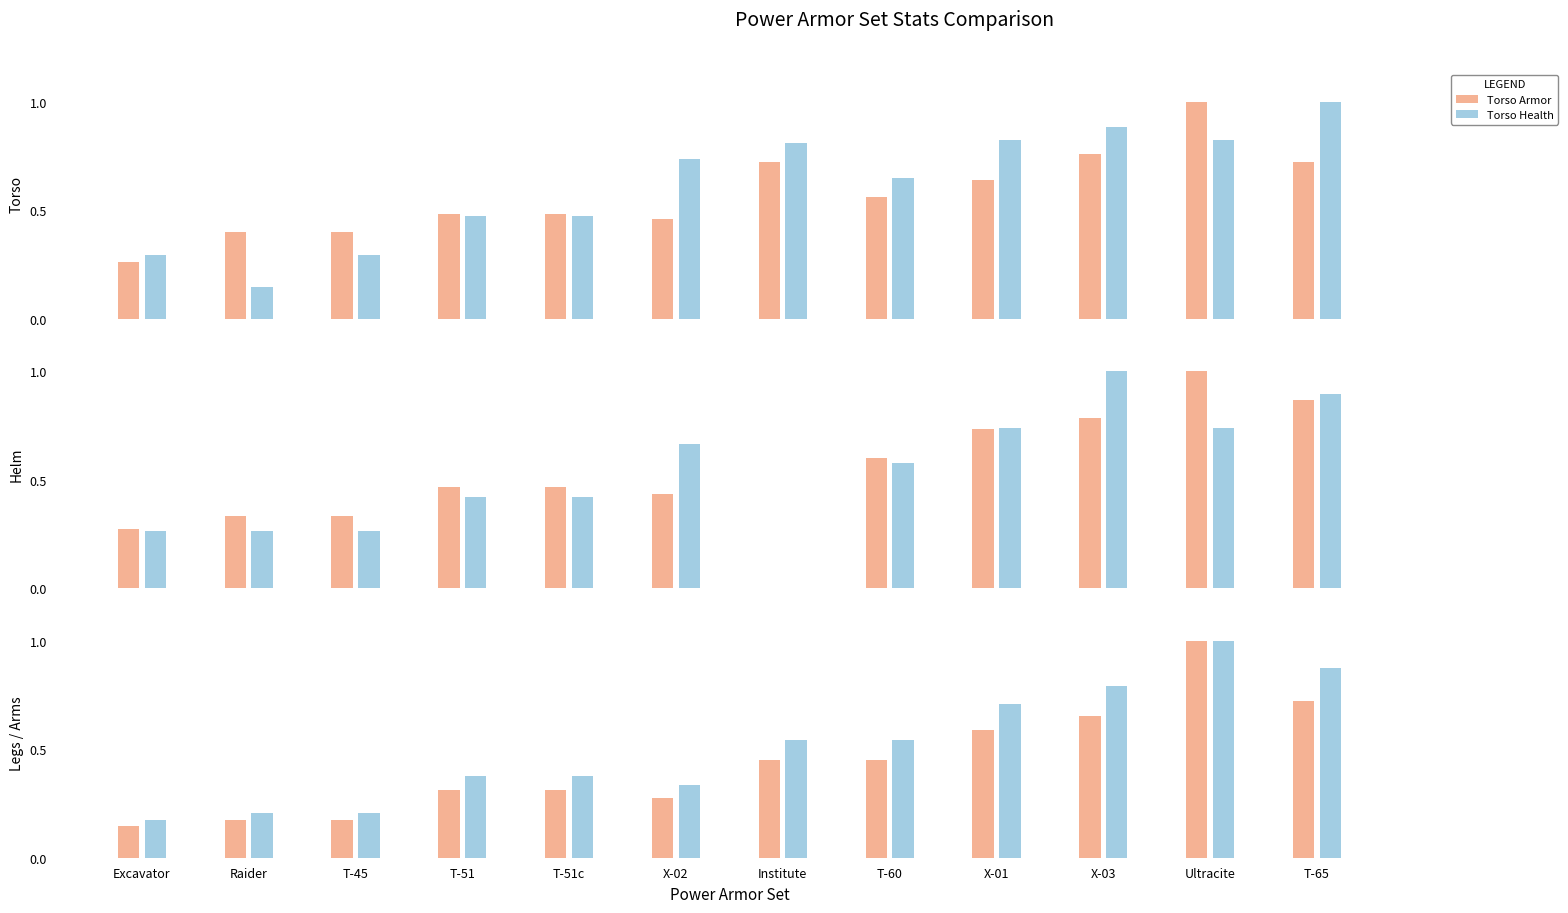

What is the difference between the second highest and second lowest values in the Torso Health series?

0.6